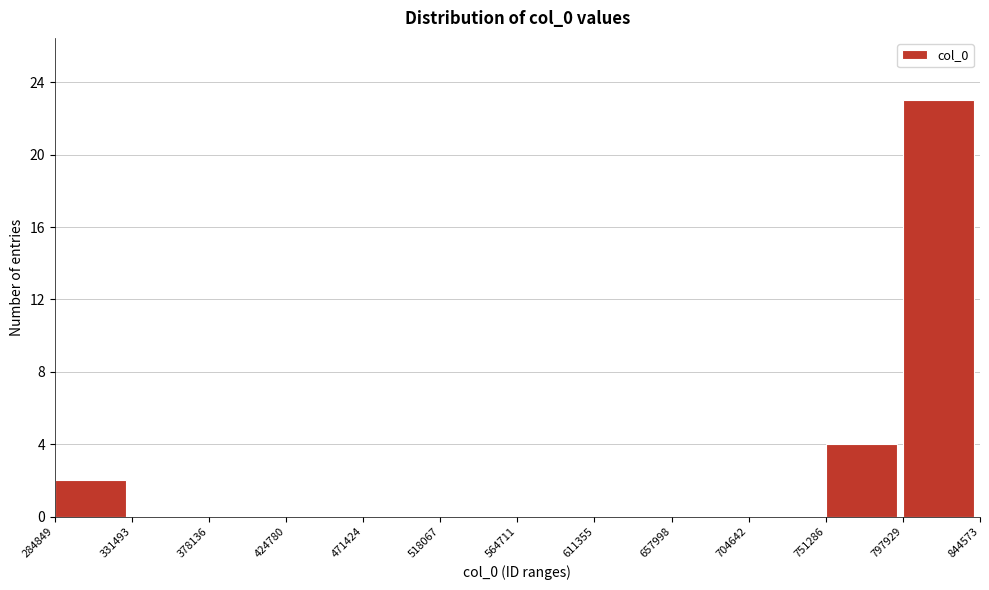

Reading left to right, list every bar in this chart as the range it spans on the x-axis followed by its height. The values are not printed on the chart, so give them approximately, as read against the axis.

284849 to 331493: 2
331493 to 378136: 0
378136 to 424780: 0
424780 to 471424: 0
471424 to 518067: 0
518067 to 564711: 0
564711 to 611355: 0
611355 to 657998: 0
657998 to 704642: 0
704642 to 751286: 0
751286 to 797929: 4
797929 to 844573: 23